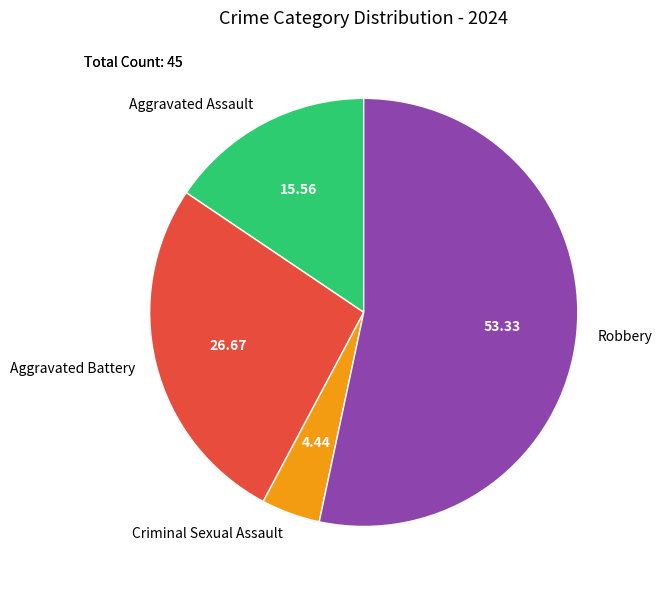

Which category has the biggest portion of the pie?

Robbery